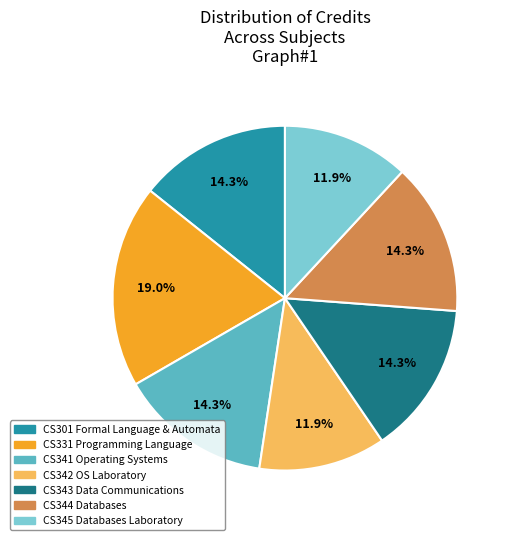

To the nearest percent, what is the average slice percentage?

14%